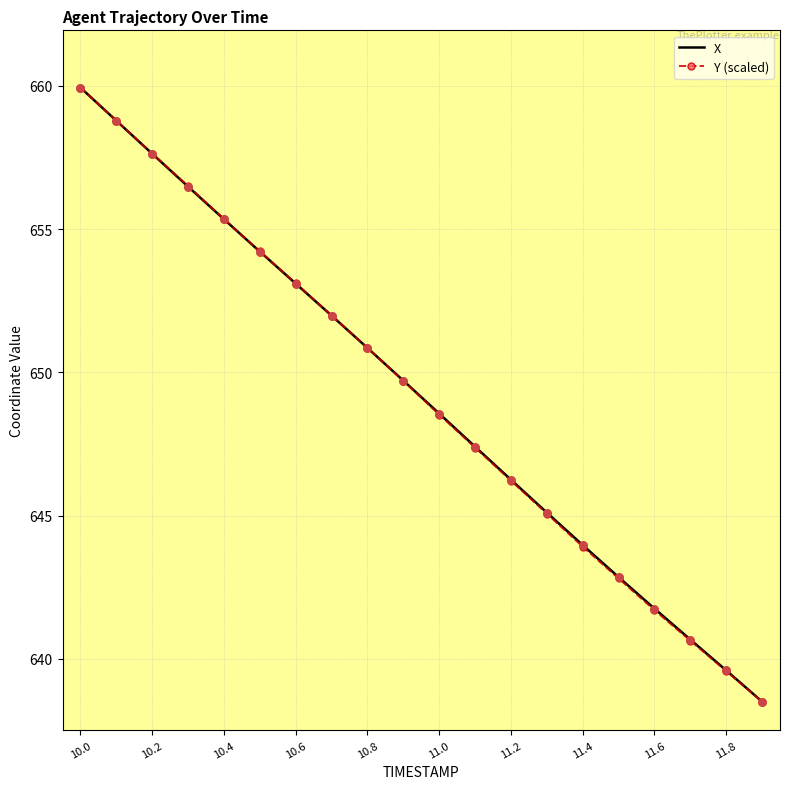

What is the highest value of the X series?

659.9